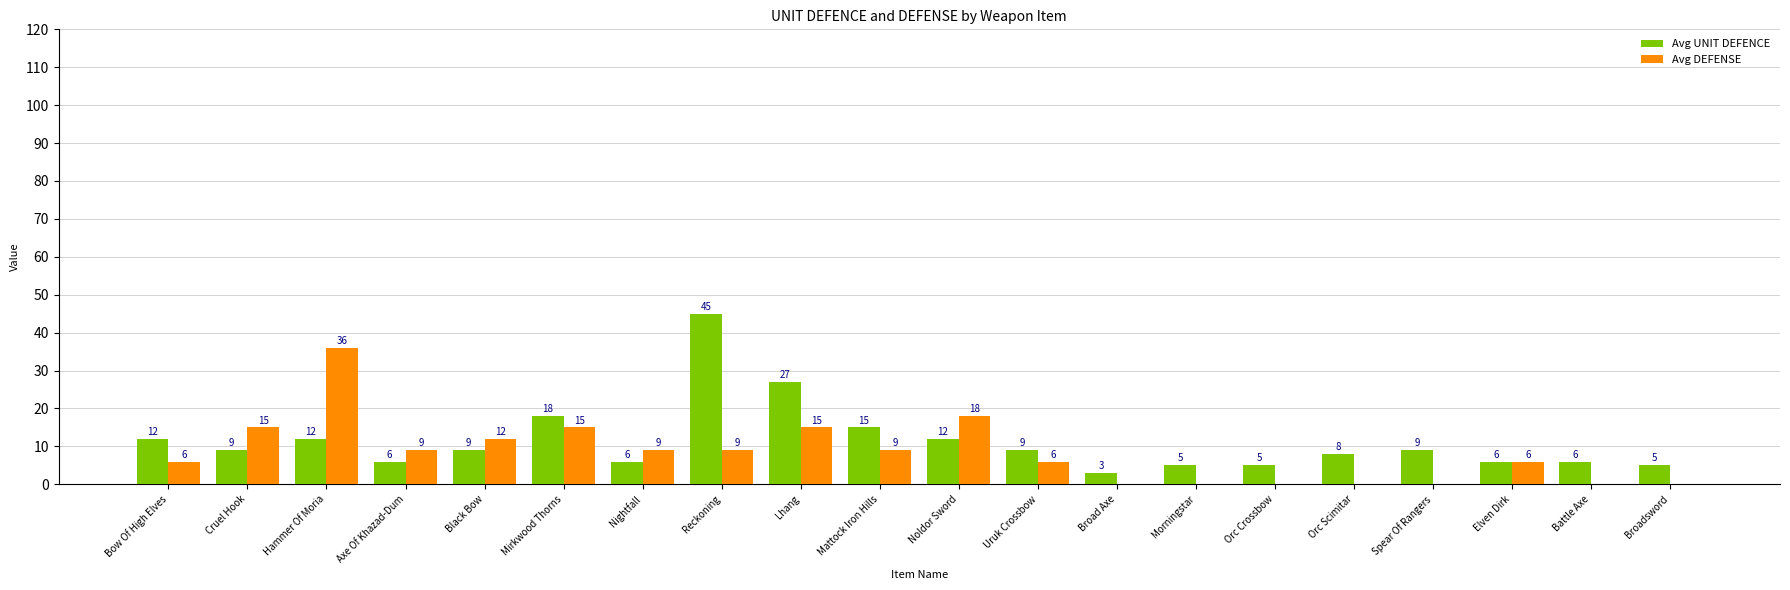

What are all the series names shown in the legend?

Avg UNIT DEFENCE, Avg DEFENSE